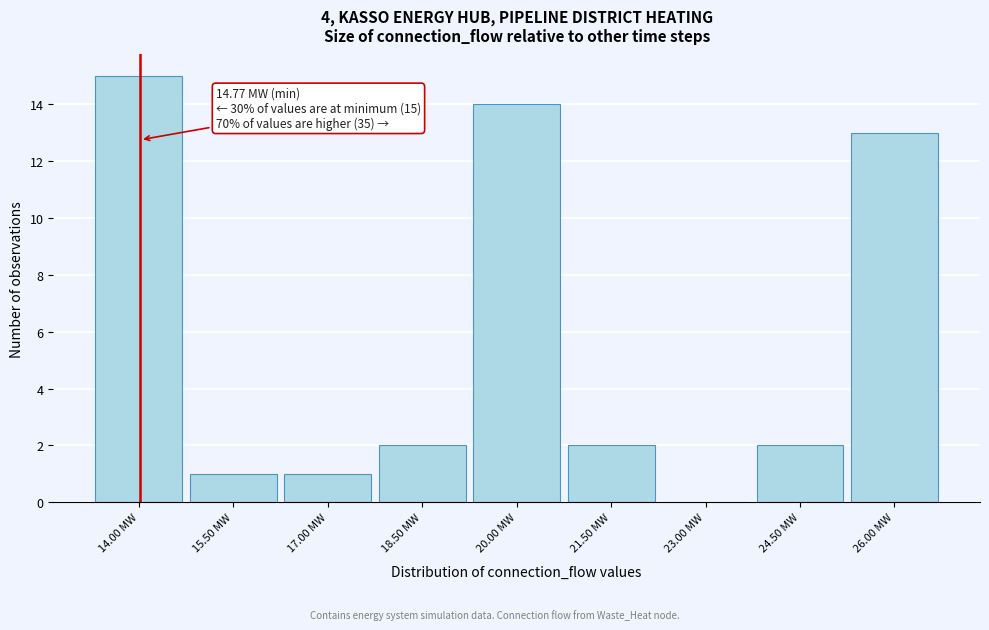

Reading right to left, list all the values displayed in this chart.

26.00 MW=13	24.50 MW=2	23.00 MW=0	21.50 MW=2	20.00 MW=14	18.50 MW=2	17.00 MW=1	15.50 MW=1	14.00 MW=15